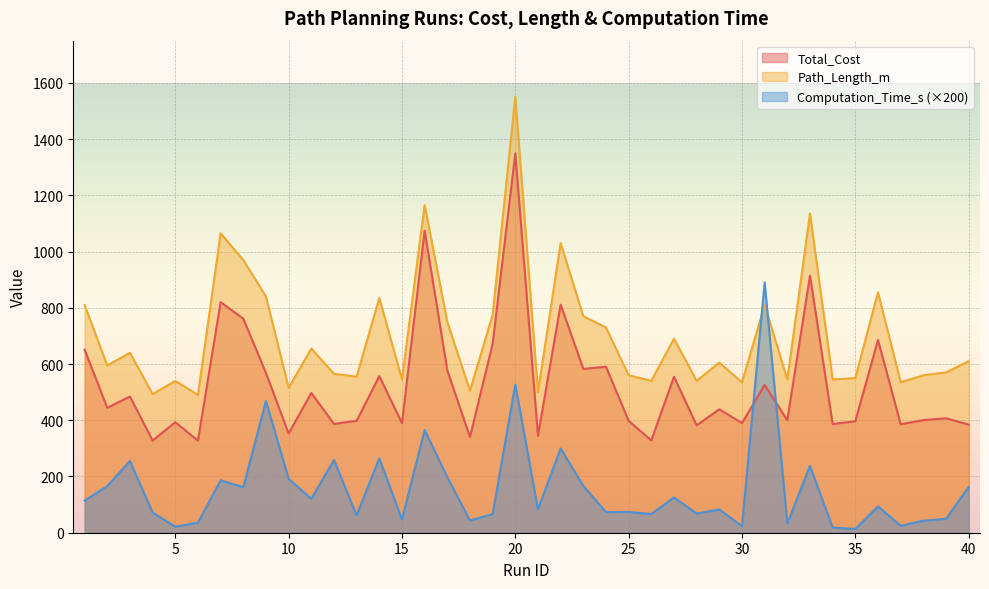

Does the chart display data point markers on the line(s)?

No